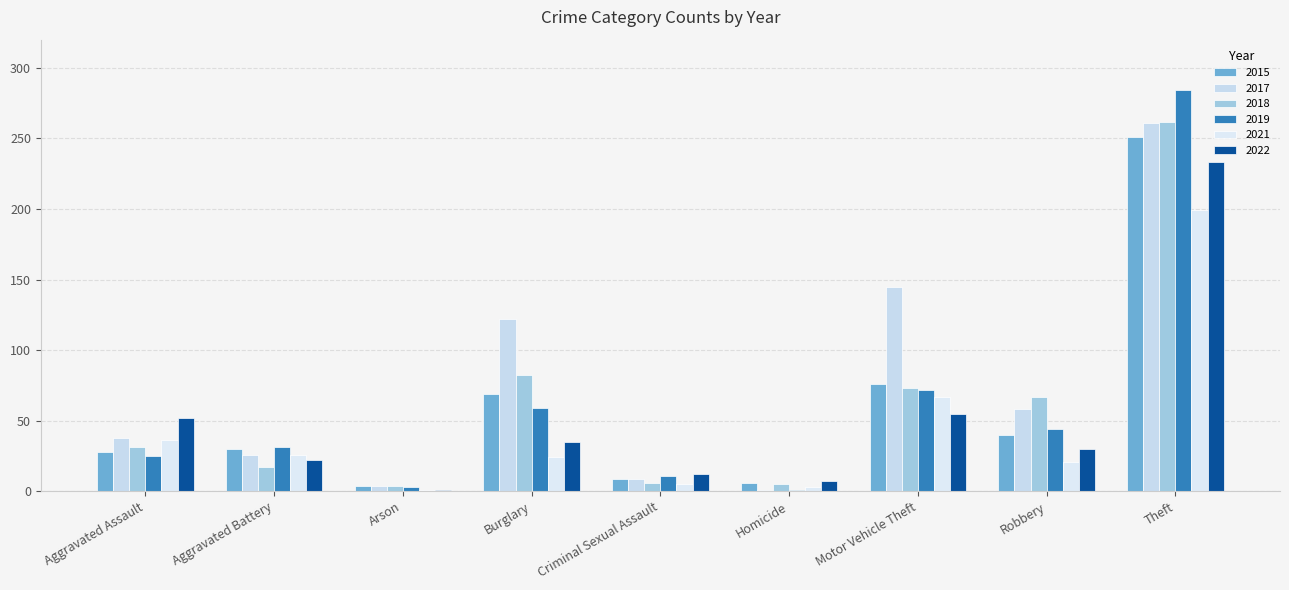

At how many categories does at least one series exceed 15?

6